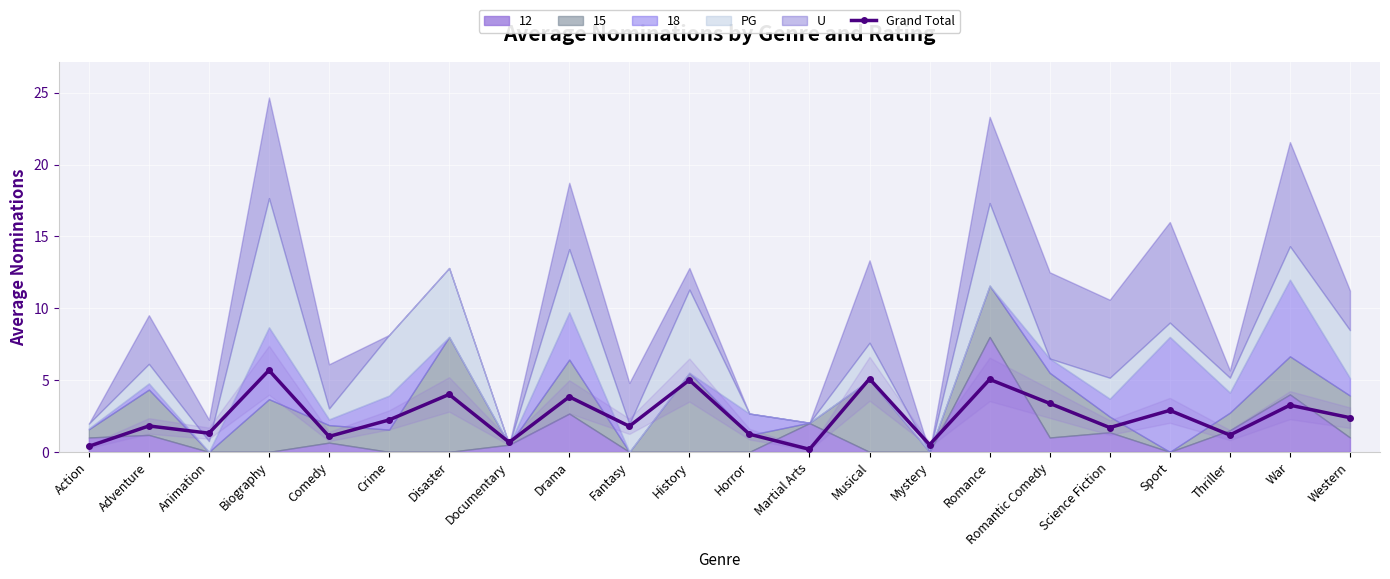

What is the sum of all values?

54.5